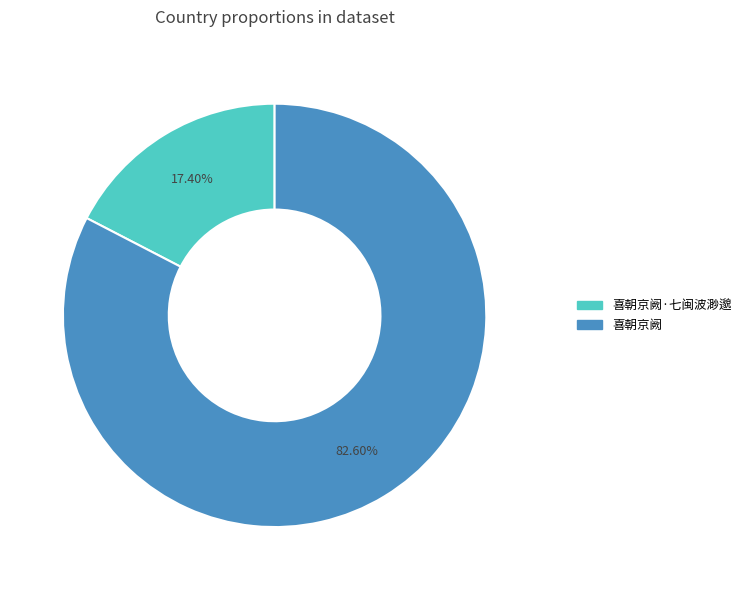

Count the number of slices in the pie.

2